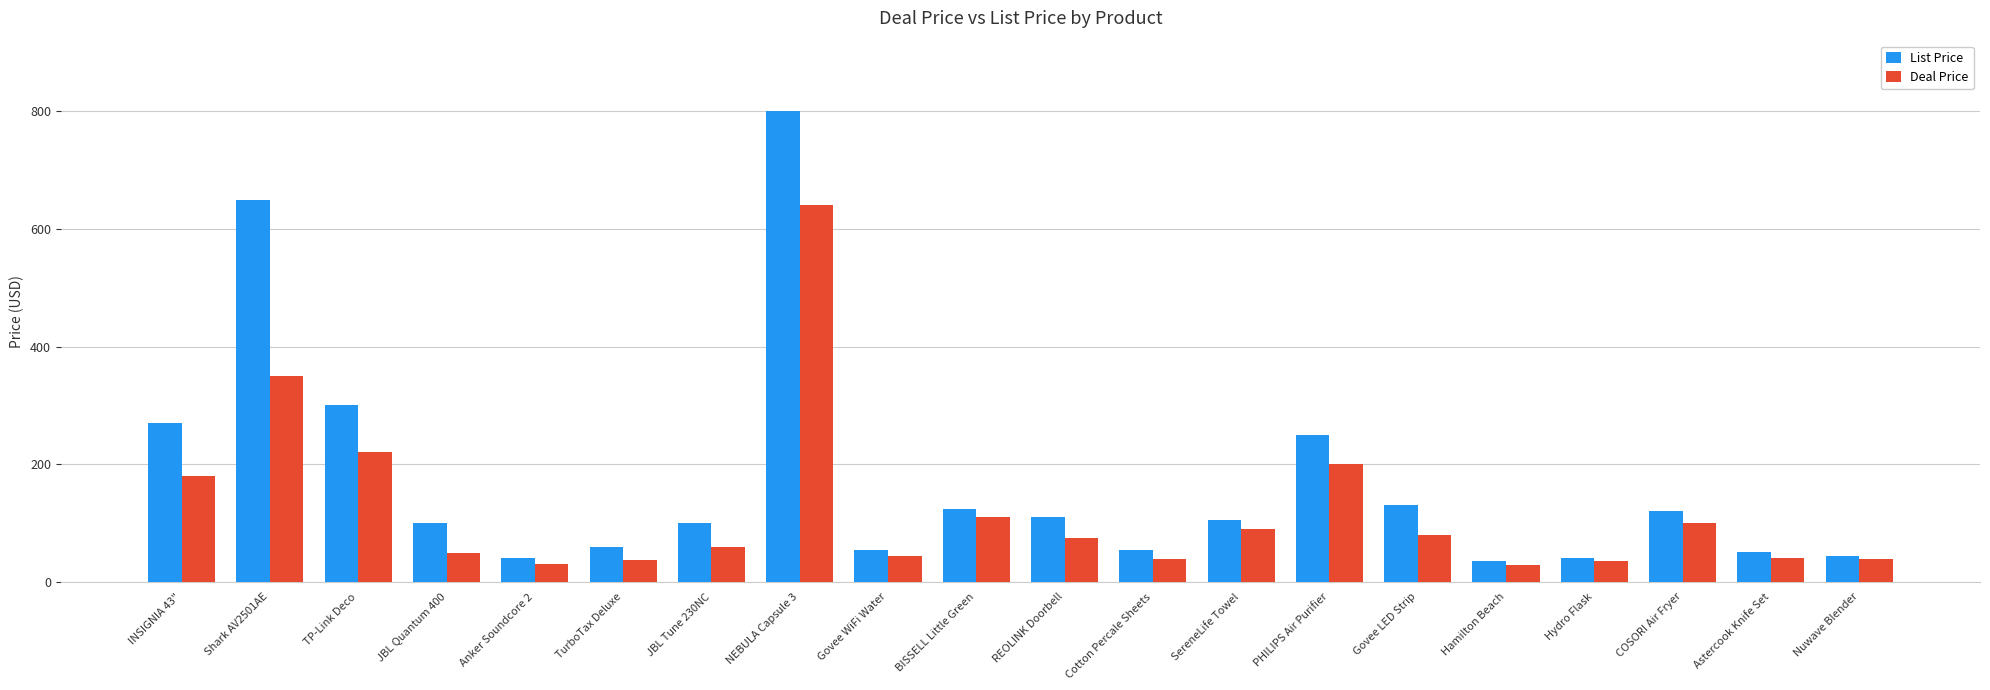

At which label does List Price reach its peak?

NEBULA Capsule 3